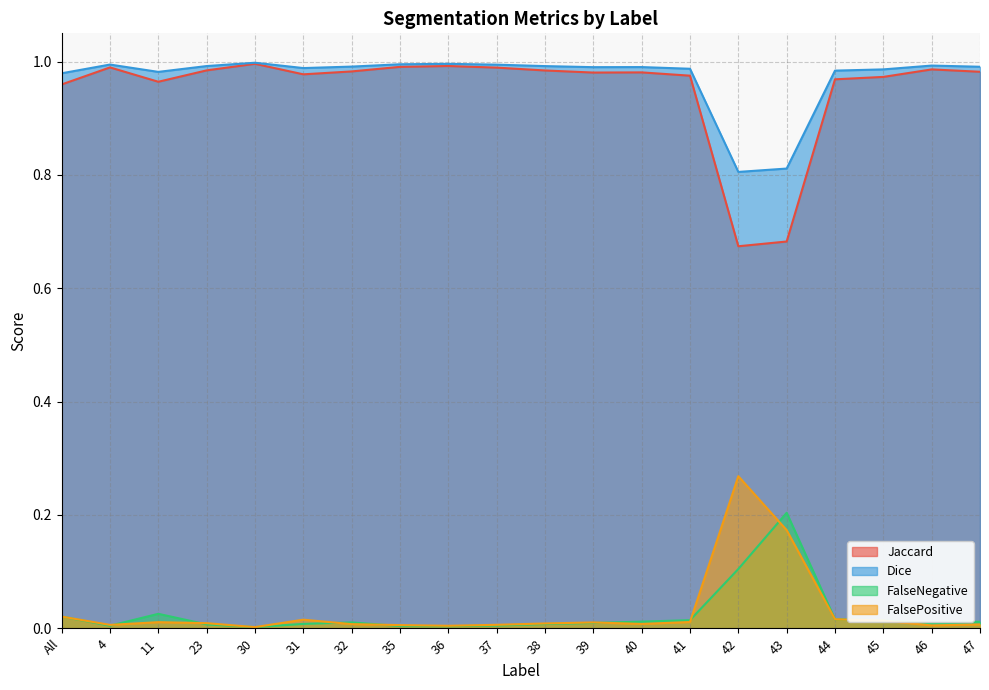

Which category has the lowest value across all series?

30